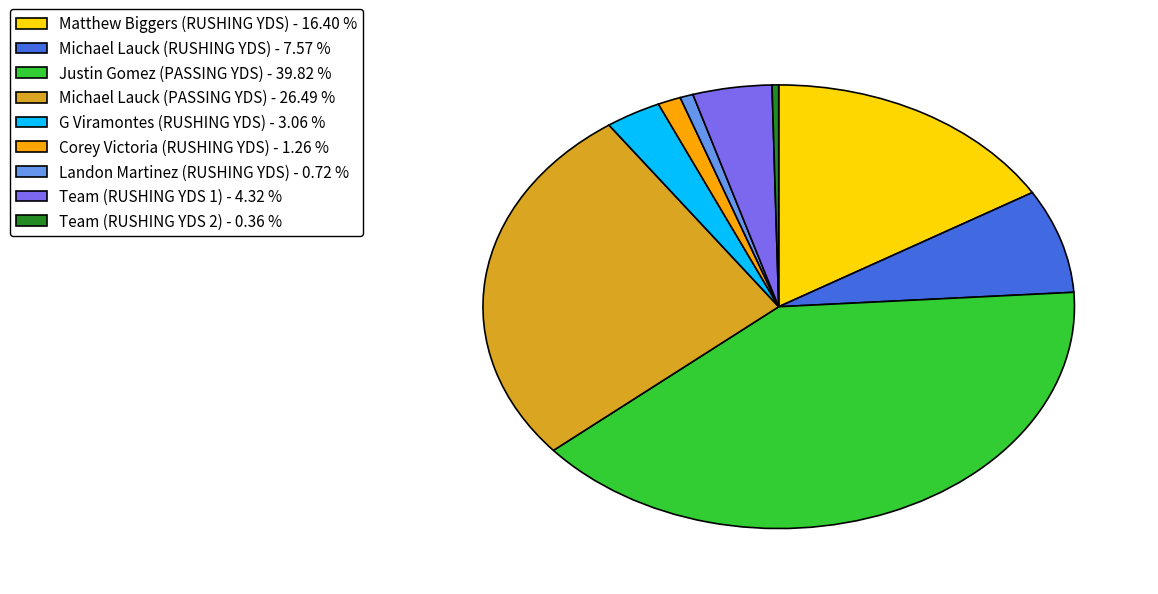

Combined, do Team (RUSHING YDS 1) - 4.32 % and Michael Lauck (PASSING YDS) - 26.49 % account for over 50%?

No